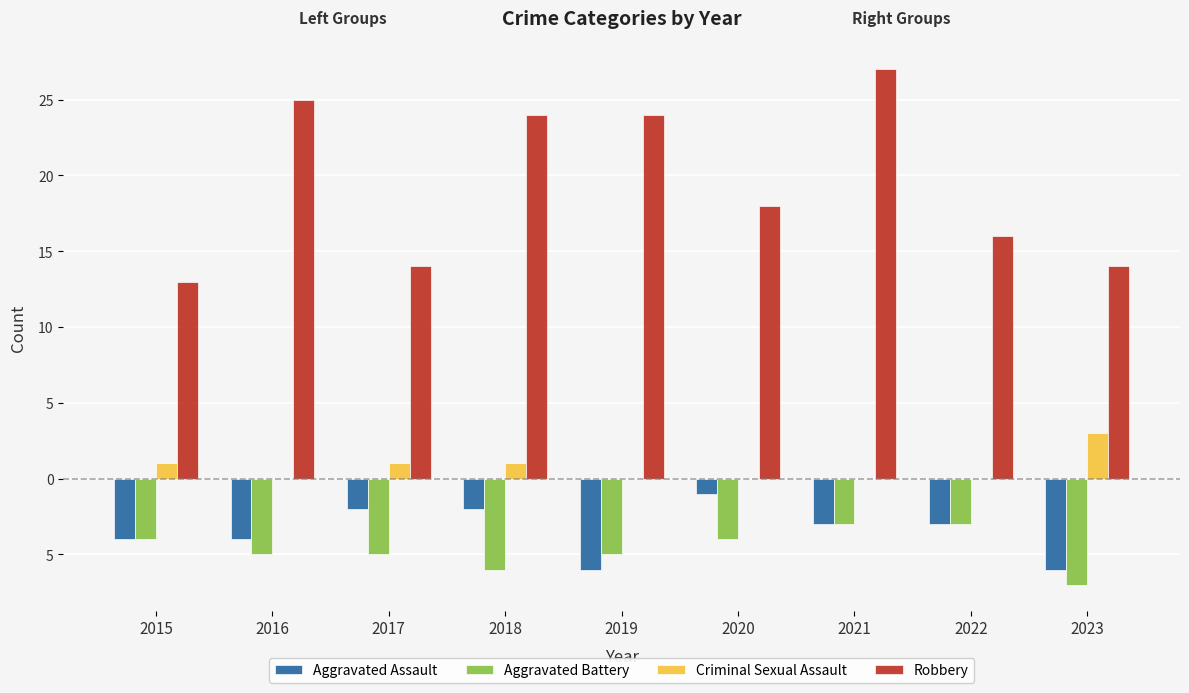

What are all the series names shown in the legend?

Aggravated Assault, Aggravated Battery, Criminal Sexual Assault, Robbery